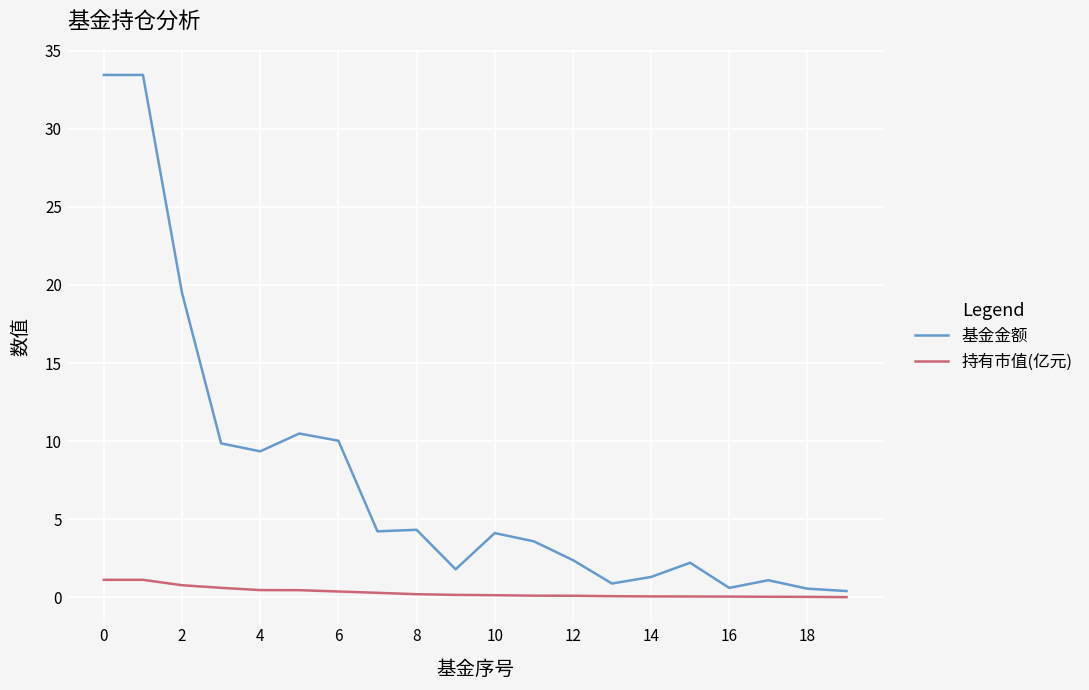

What is the difference between the maximum and minimum values in the 持有市值(亿元) series?

1.1